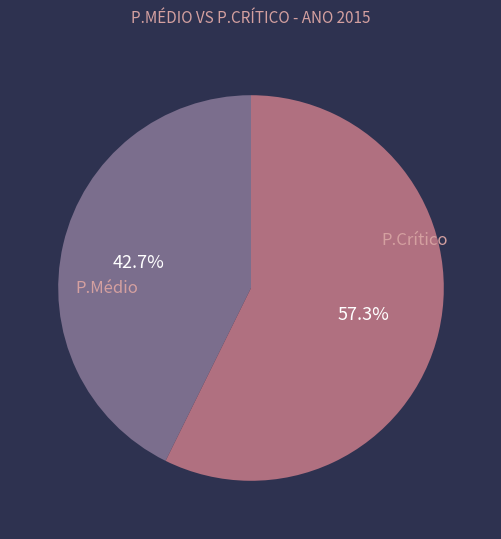

Does any single category account for the majority?

Yes